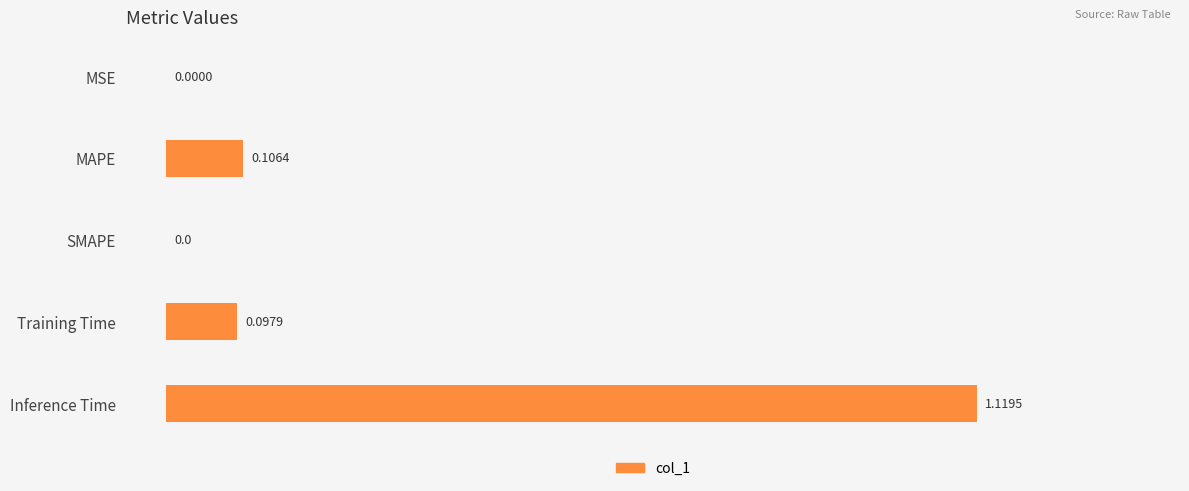

What is the change in value from MSE to Inference Time?

+1.1